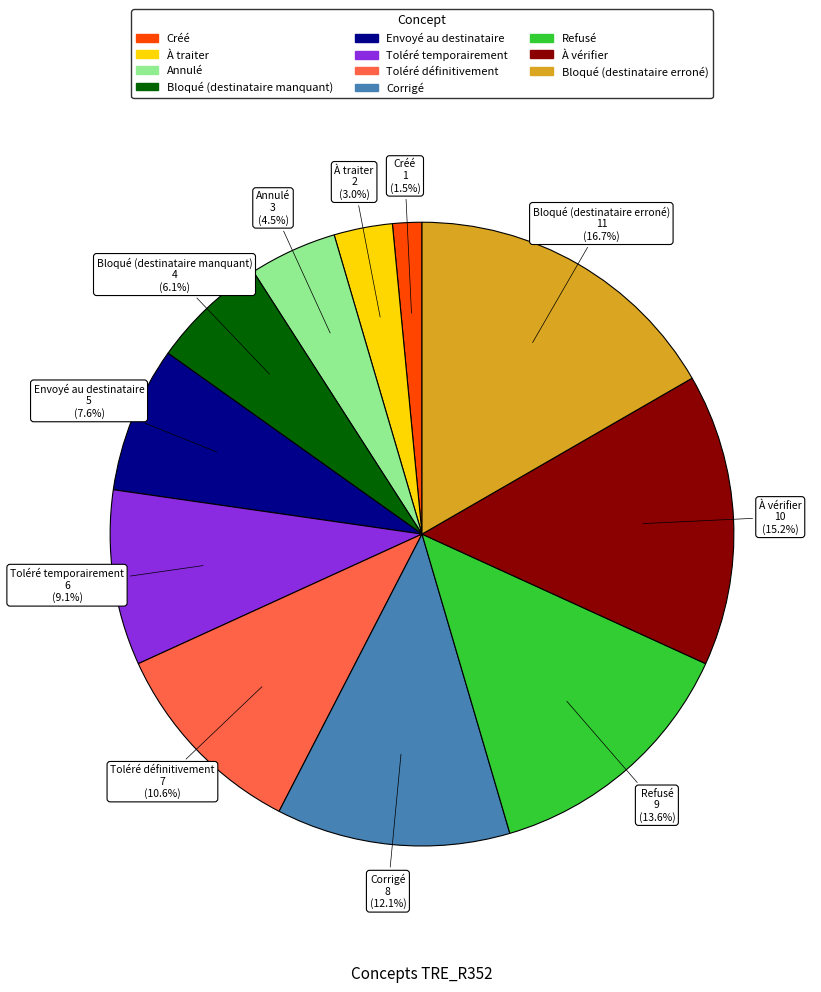

Which slice is the smallest?

Créé